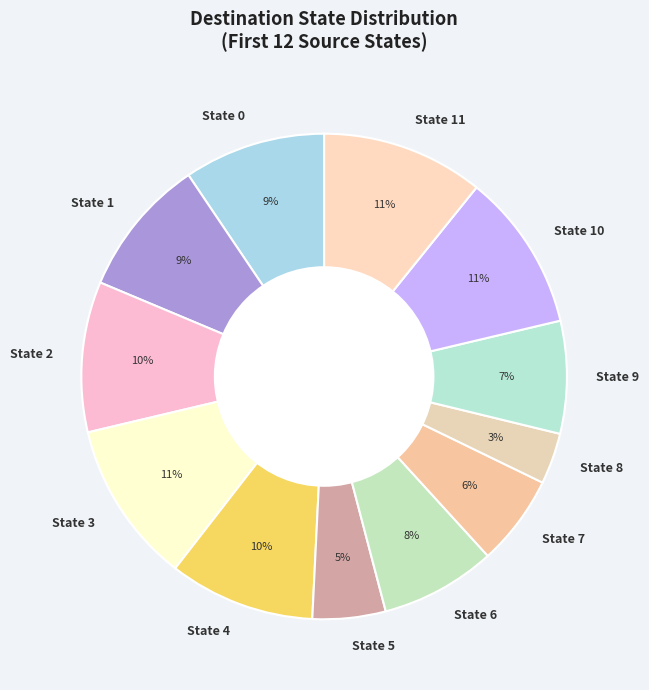

Which has a higher value, State 5 or State 8?

State 5